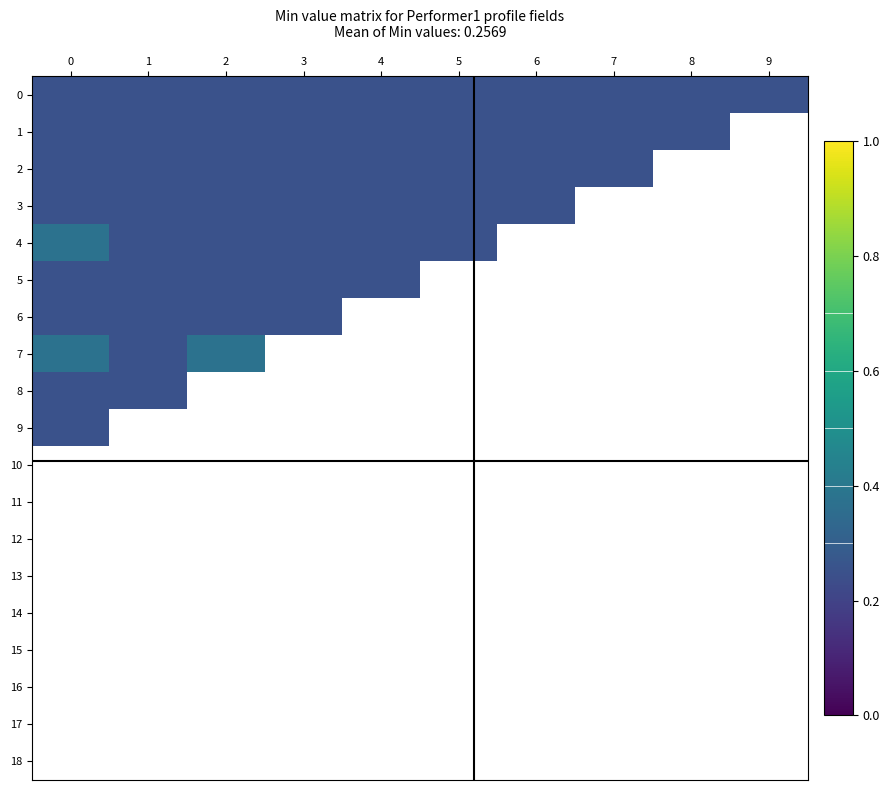

Which series has the largest range (max minus min)?

row_4